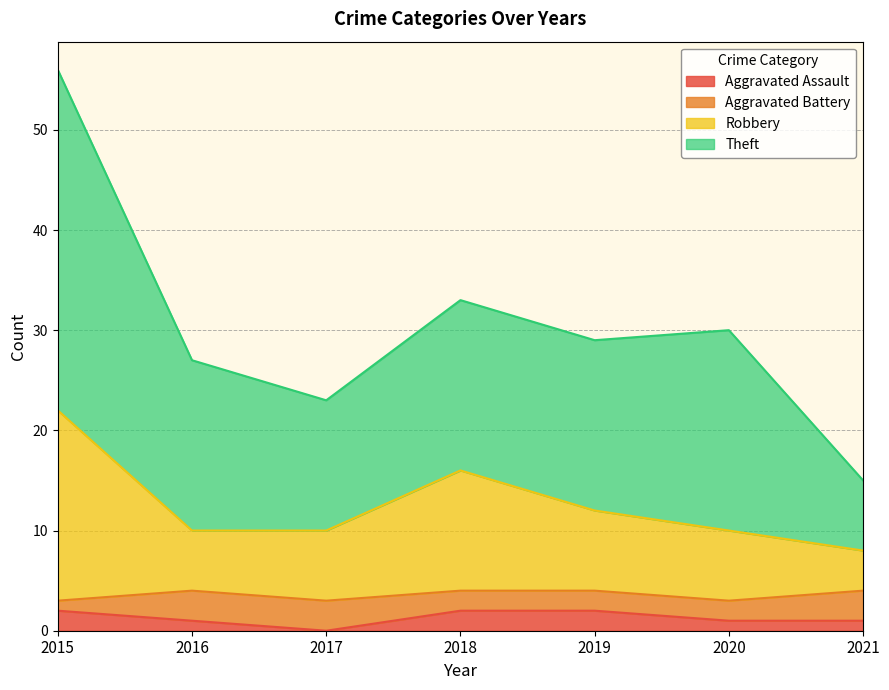

What is the value of the Theft point at the 2nd from the left?

27